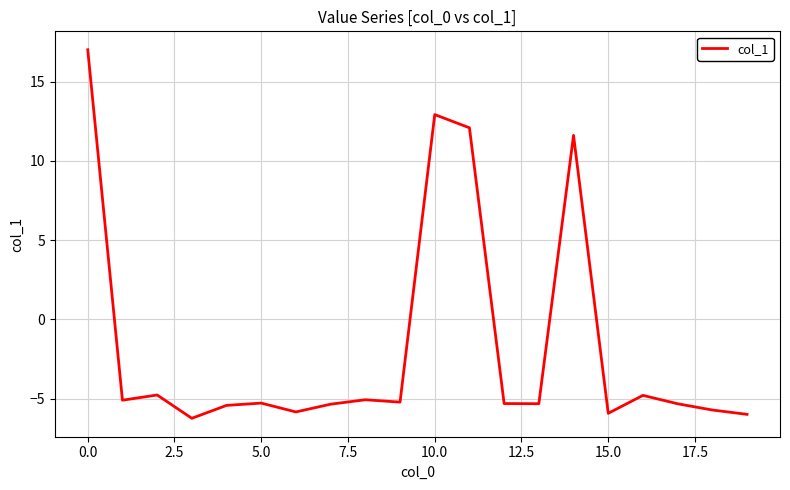

What is the minimum value shown in the chart?

-6.2